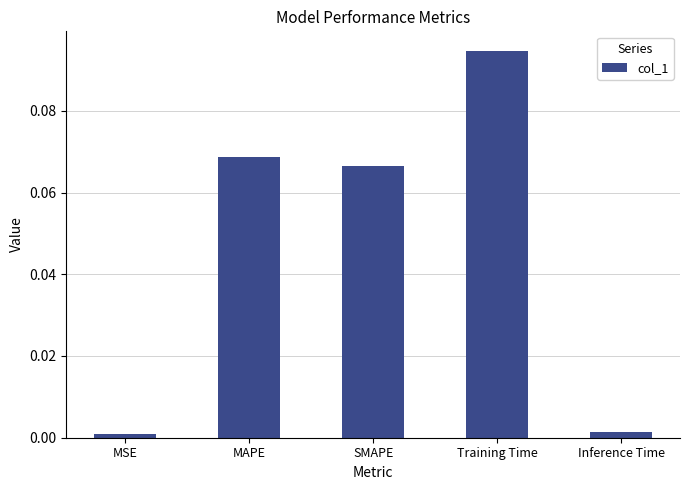

What is the label of the 3rd bar from the right?

SMAPE